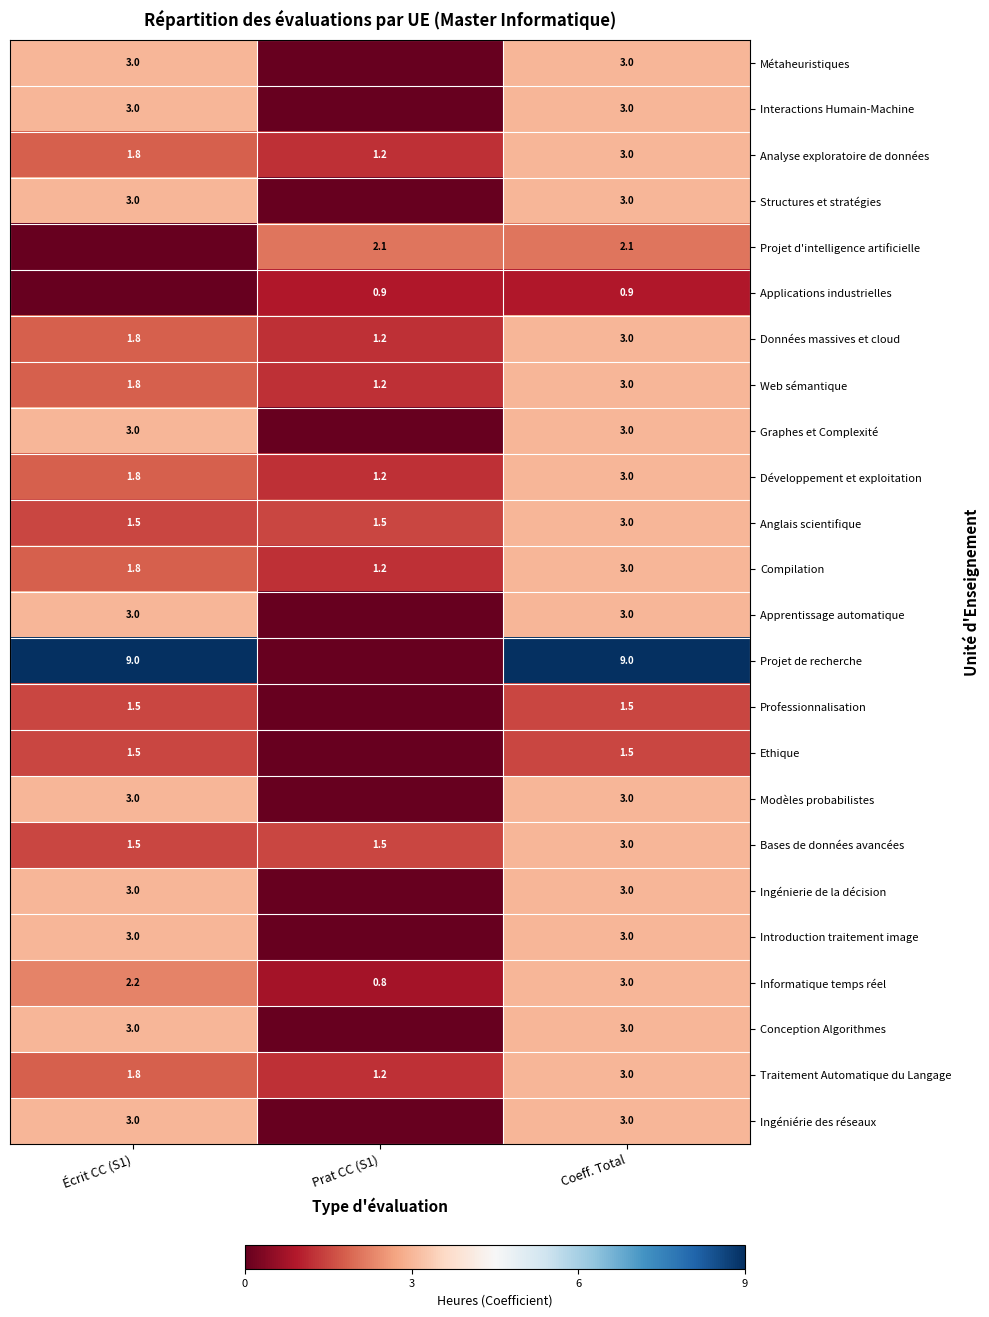

The value of Bases de données avancées at Prat CC (S1) is 0.4. True or false?

False